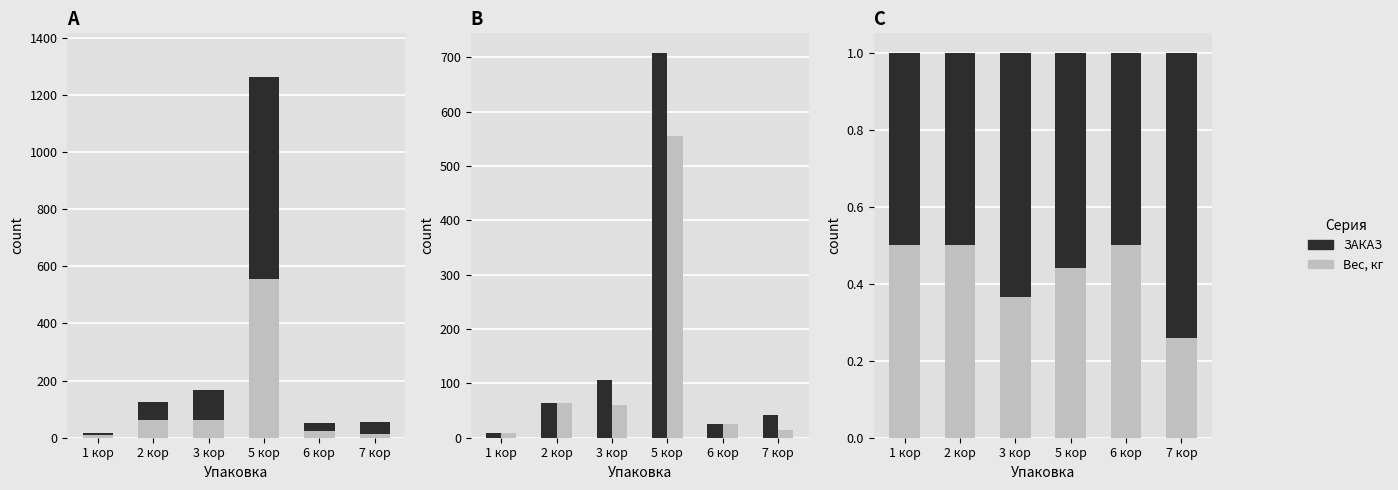

How many bars are there in each group?

2